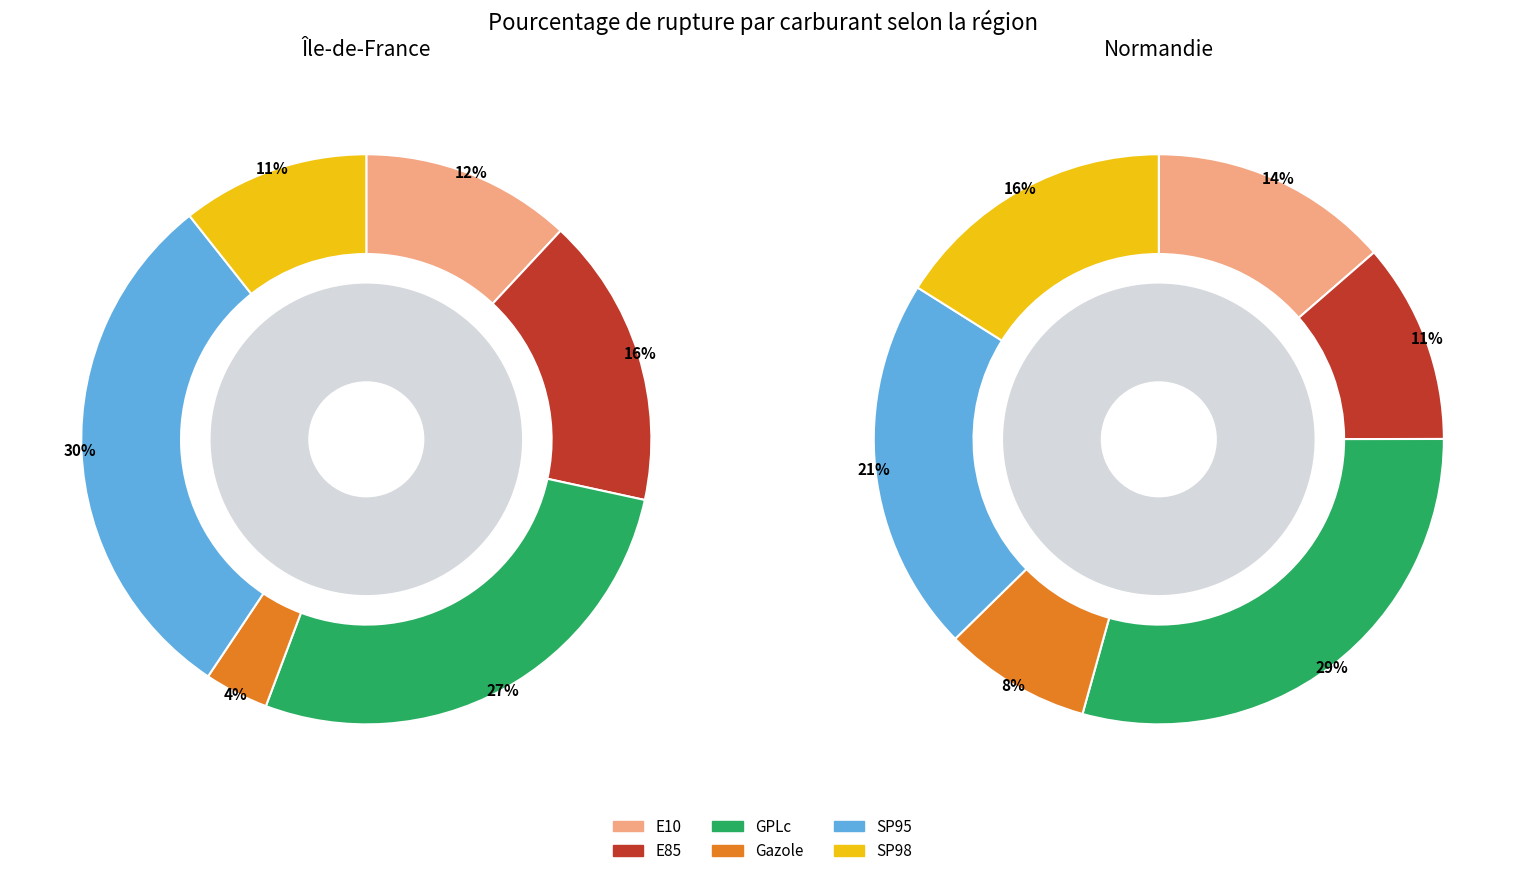

Does SP95 represent more than half of the total?

No